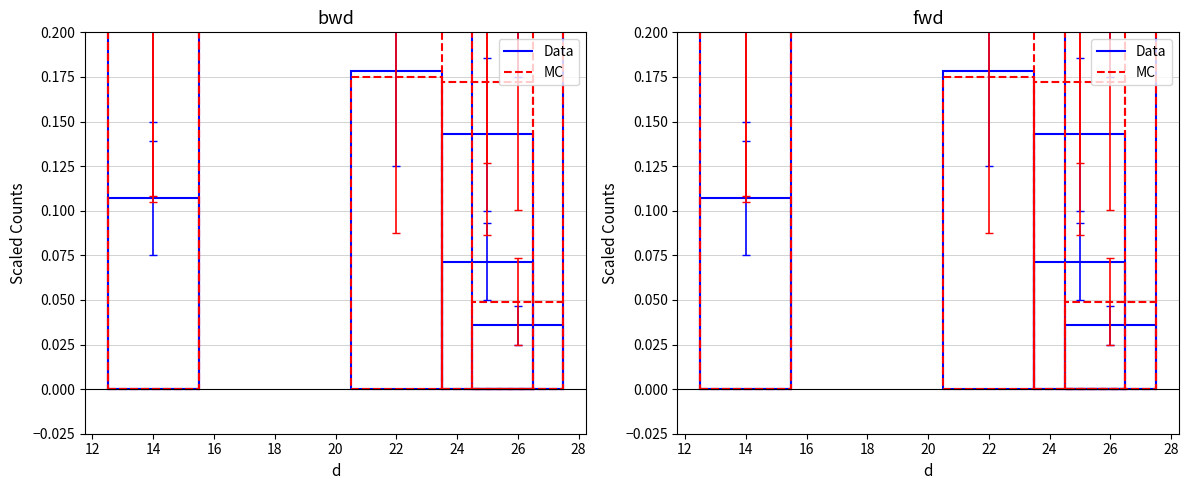

What are all the series names shown in the legend?

Data, MC